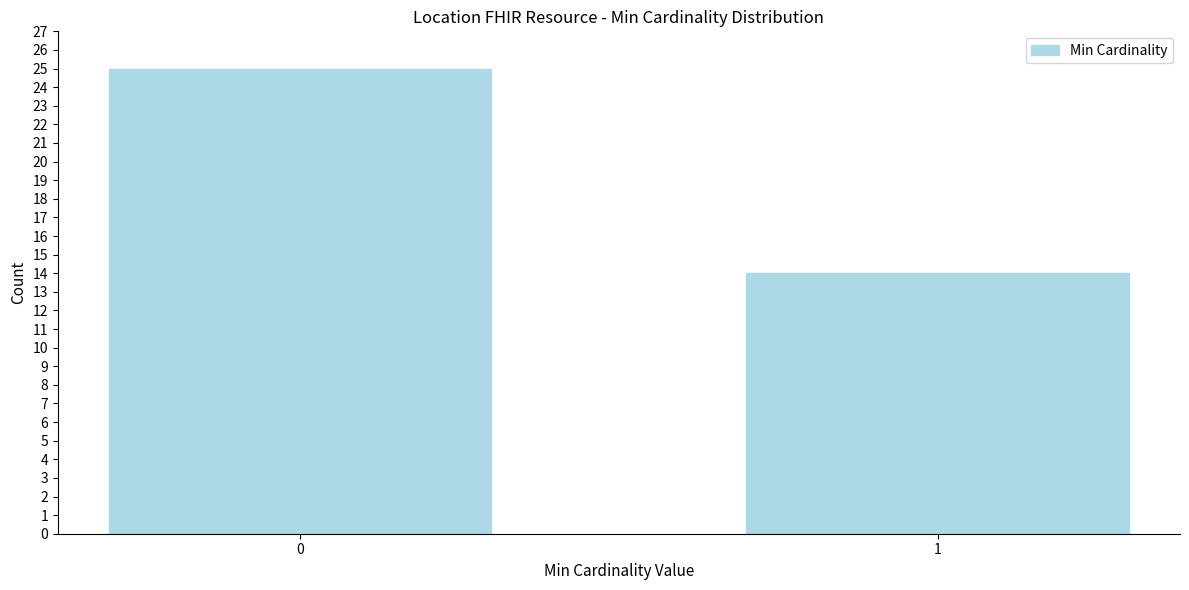

Reading right to left, transcribe all the data shown in this chart.

14	25